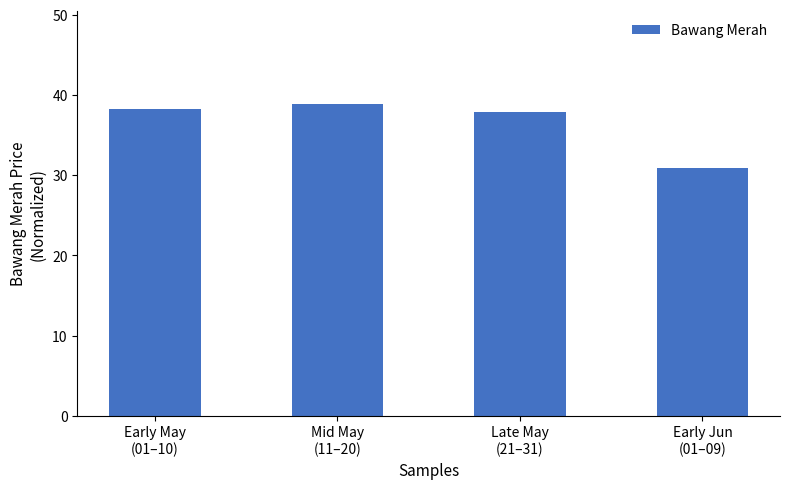

True or false: the data shows 38.8 at Mid May
(11–20).

True